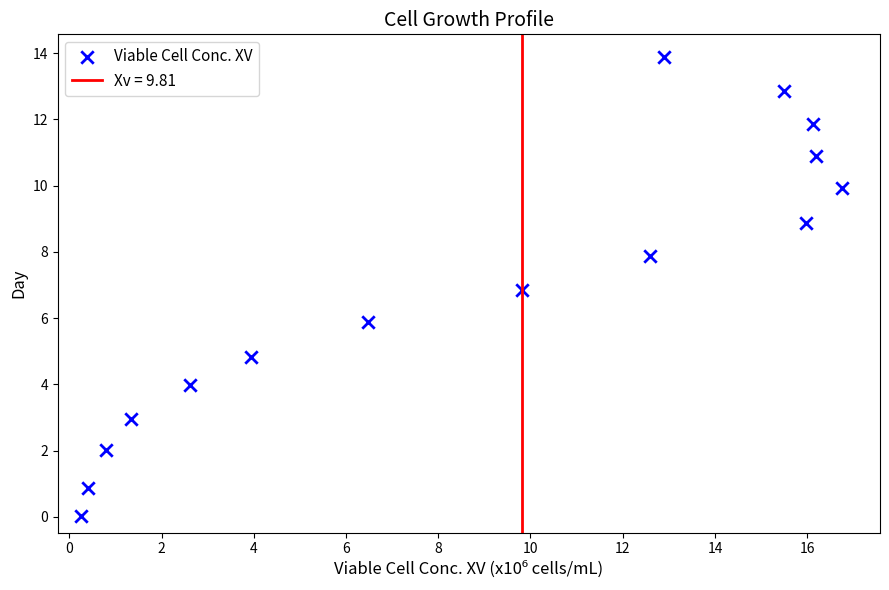

What is the range of Y values (max minus min)?

13.9